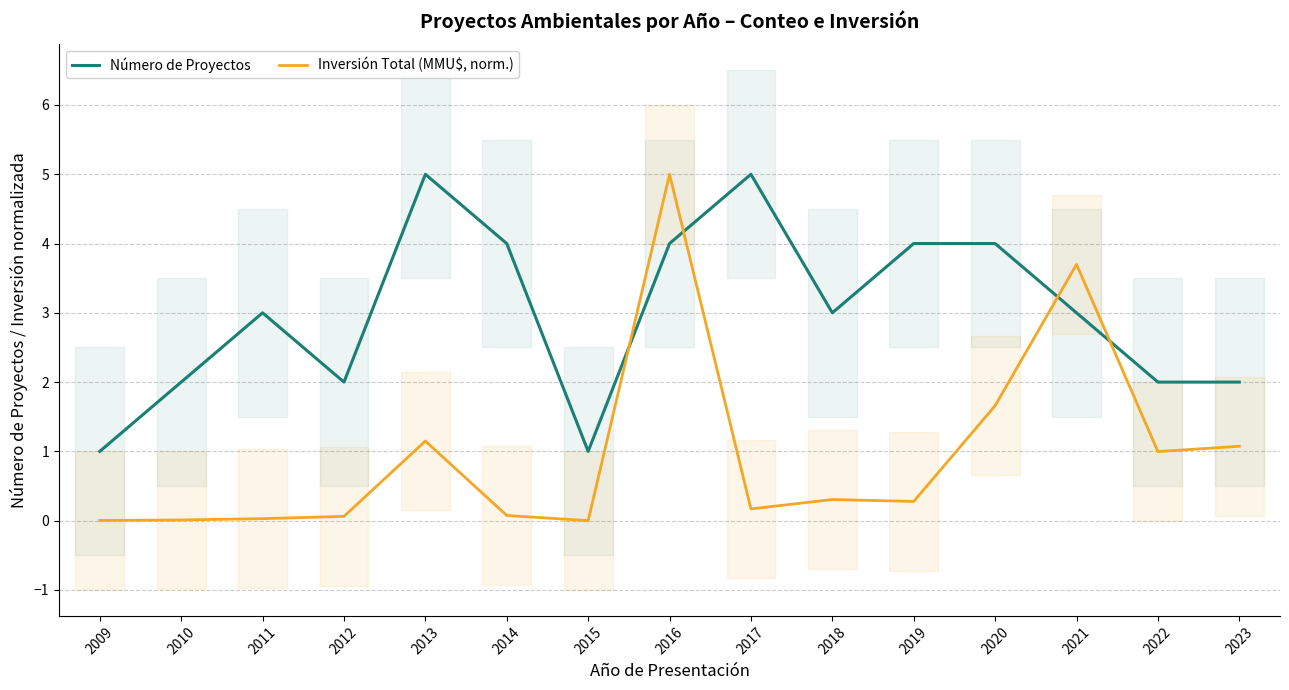

How many values in the Número de Proyectos series exceed 3?

6